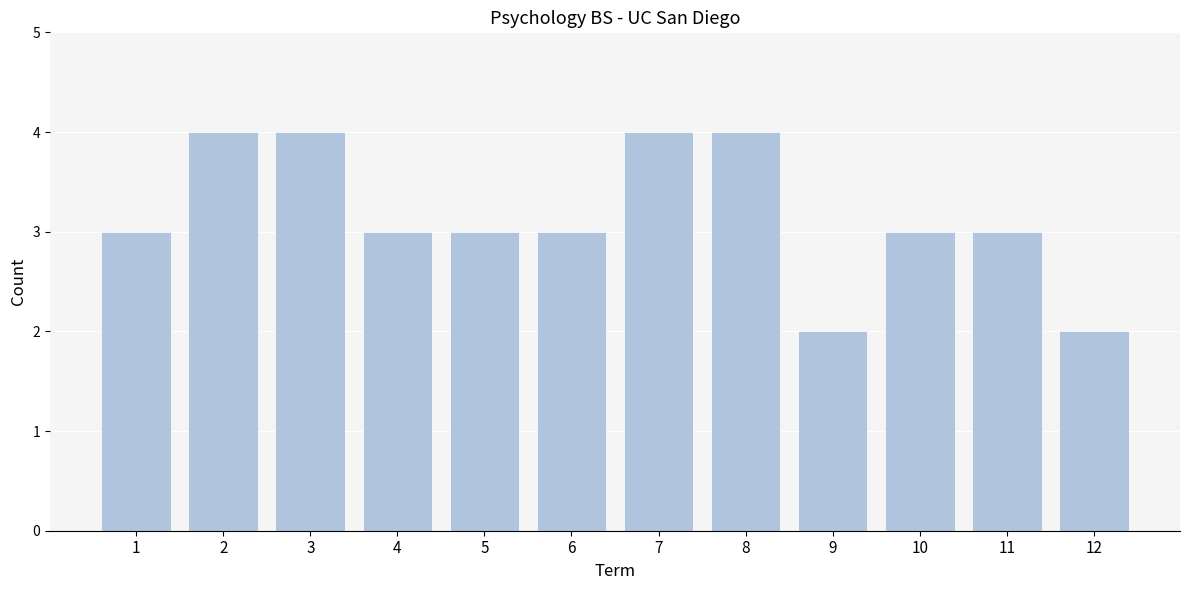

Reading left to right, transcribe all the data shown in this chart.

3	4	4	3	3	3	4	4	2	3	3	2